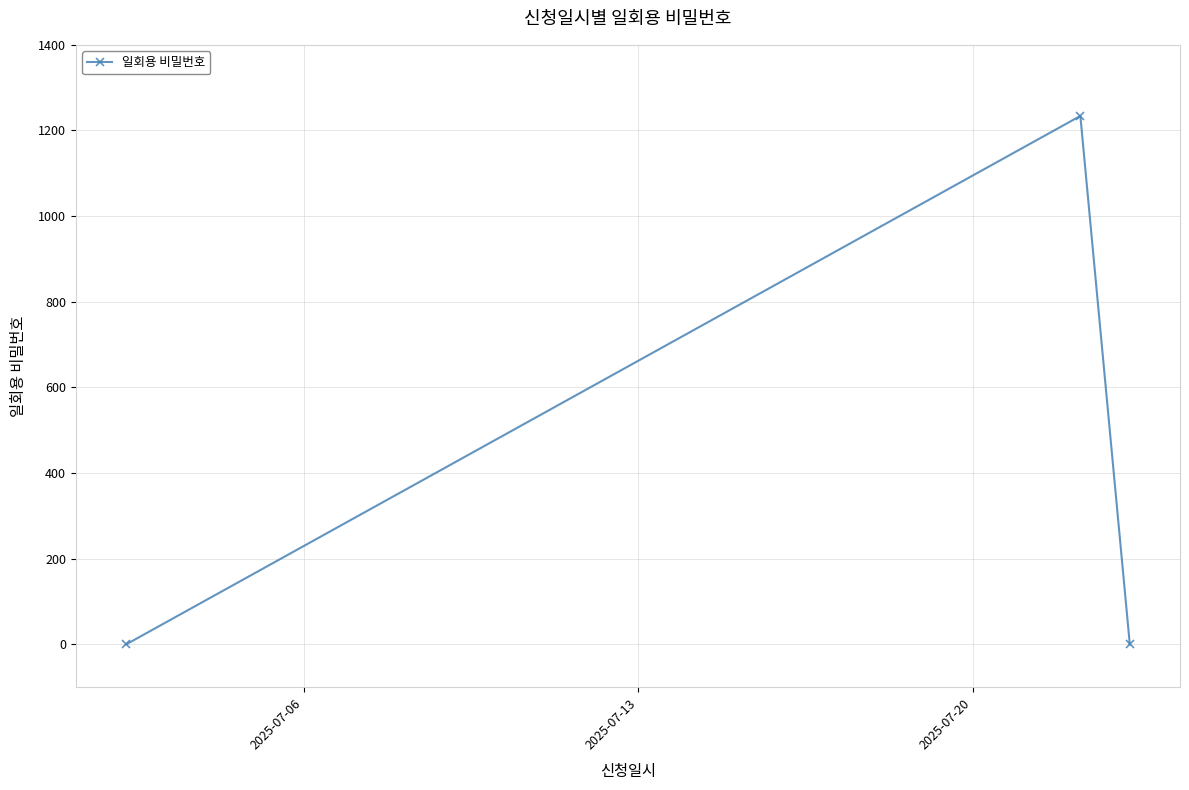

Does the chart have visible grid lines?

Yes